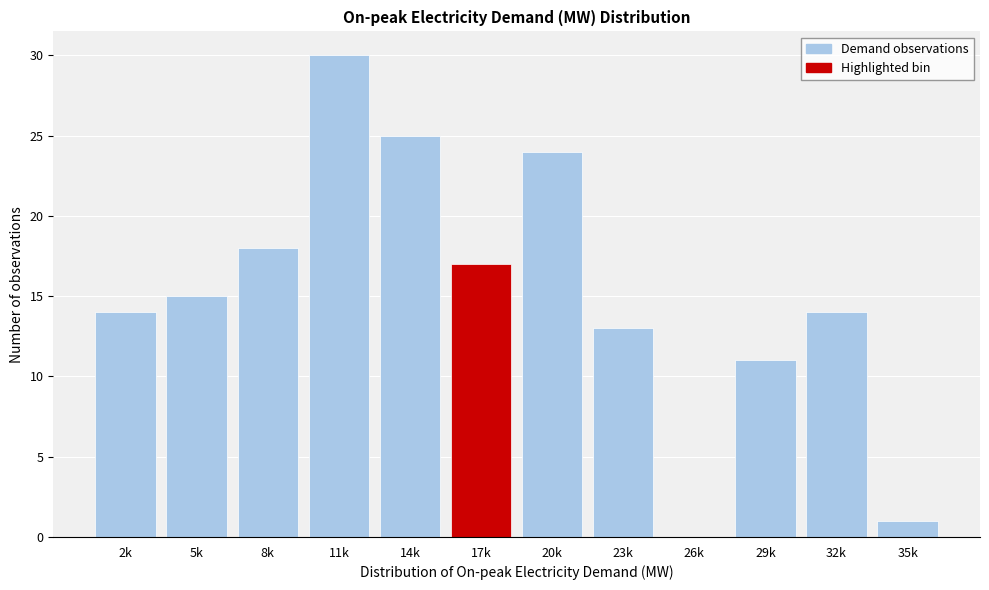

Reading right to left, list all the values displayed in this chart.

35k=1	32k=14	29k=11	26k=0	23k=13	20k=24	17k=17	14k=25	11k=30	8k=18	5k=15	2k=14